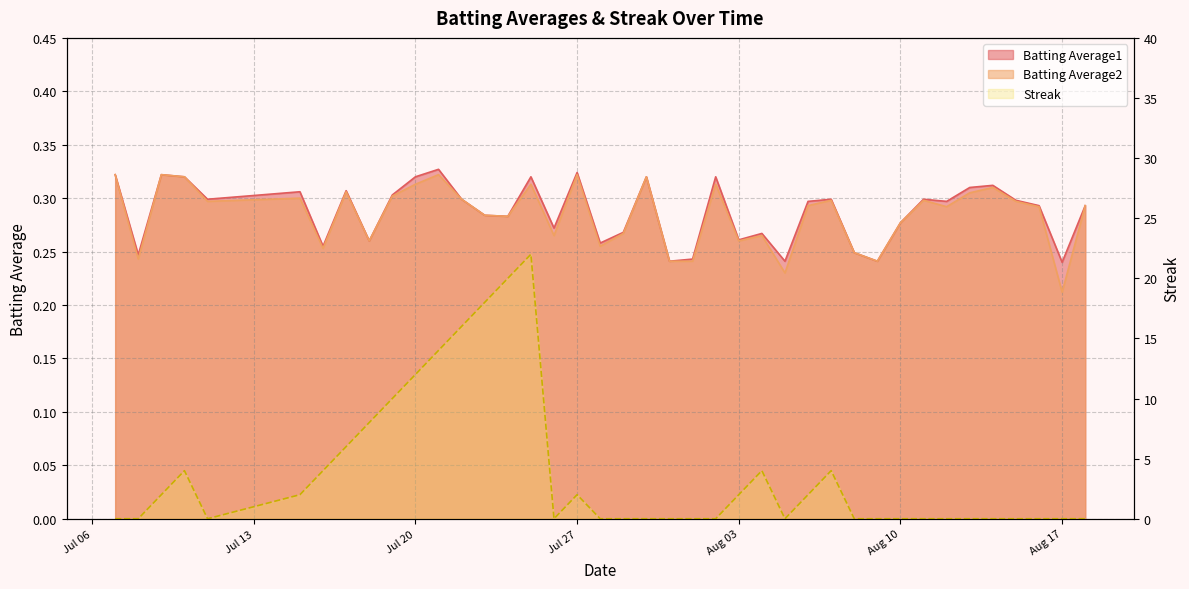

At how many categories does at least one series exceed 19?

2